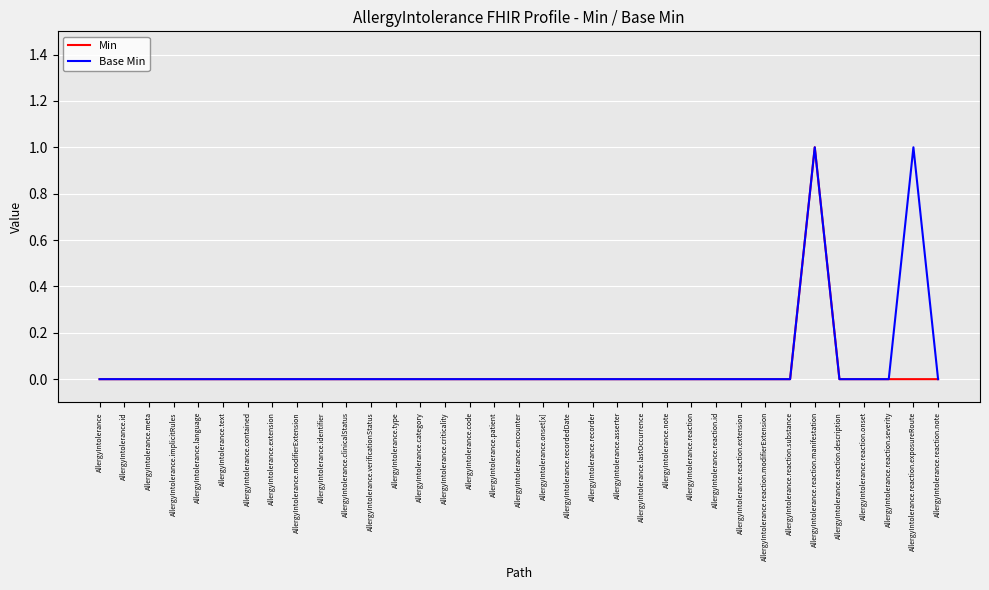

List the series in order of their overall mean, lowest first.

Min, Base Min